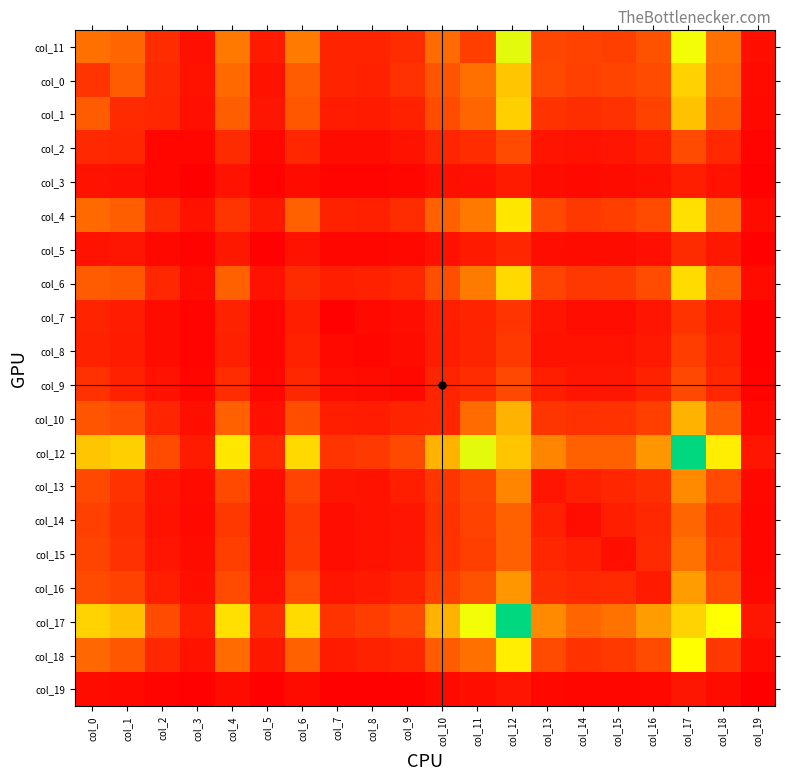

Count the number of data series in this chart.

20